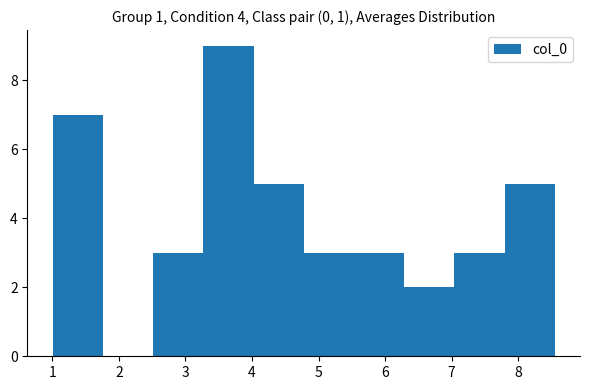

Reading left to right, list every bar in this chart as the range it spans on the x-axis followed by its height. Neither the bar edges nor the heights are printed on the chart, so give them approximately, as read against the axes.

1.0 to 1.8: 7
1.8 to 2.5: 0
2.5 to 3.3: 3
3.3 to 4.0: 9
4.0 to 4.8: 5
4.8 to 5.5: 3
5.5 to 6.3: 3
6.3 to 7.0: 2
7.0 to 7.8: 3
7.8 to 8.6: 5